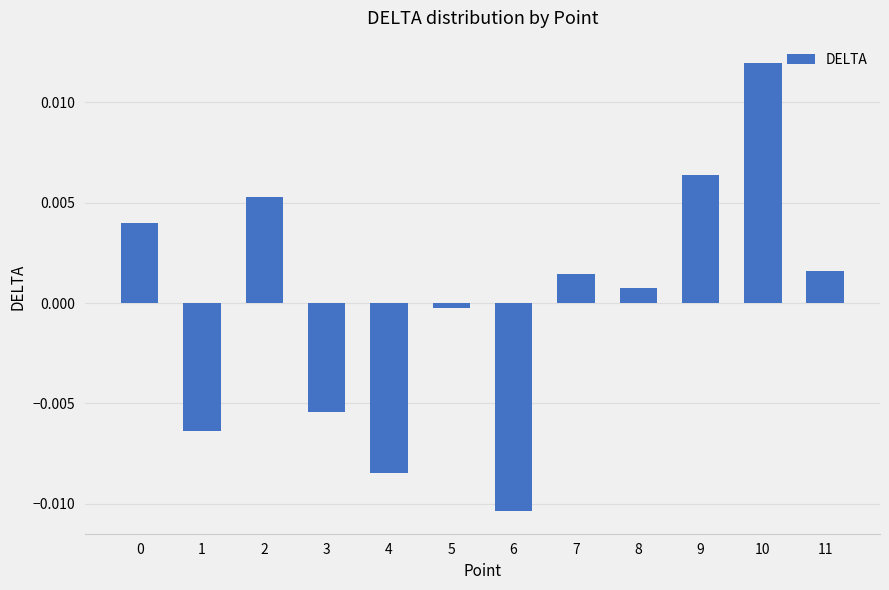

Is it true that the value at 10 is 0.0?

True